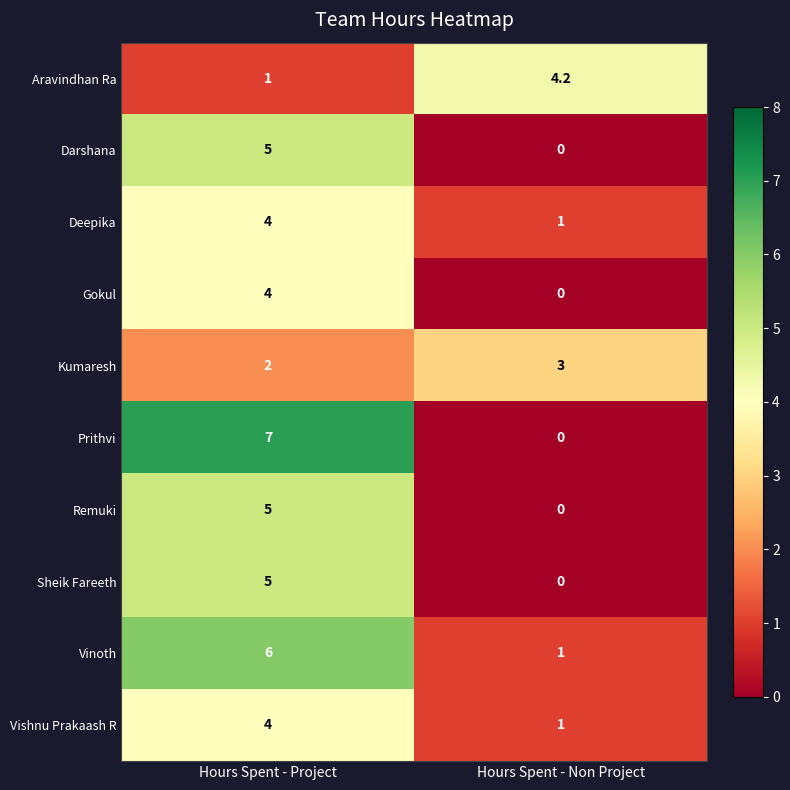

True or false: Remuki has a value of 8.9 at Hours Spent - Project.

False